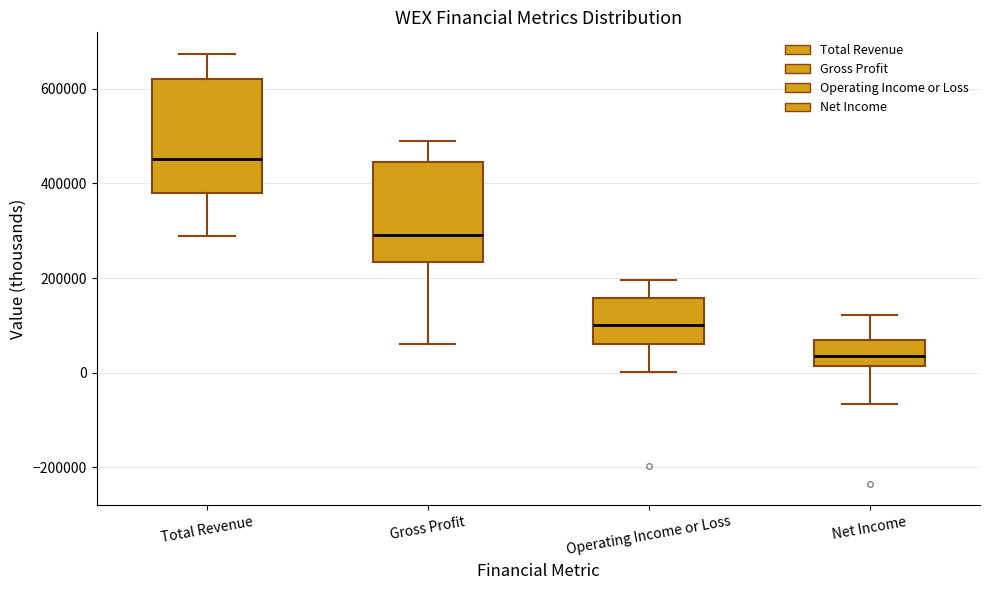

Which box has the highest median line?

Total Revenue